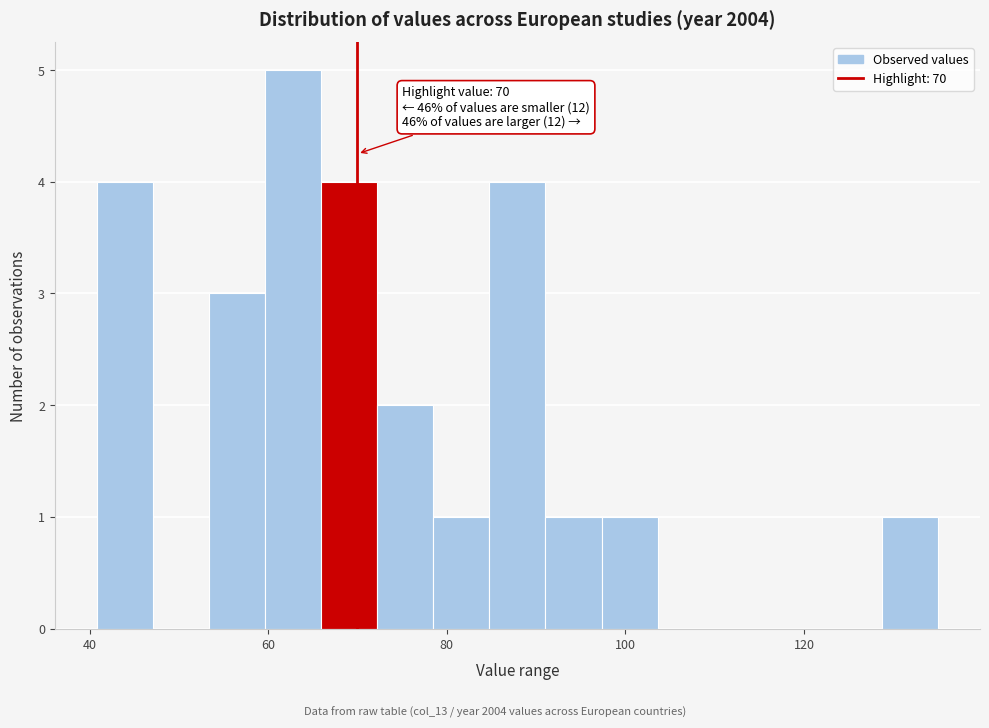

Around what value on the x-axis is the tallest bar? Give the approximate position of its centre, as read against the axis.

62